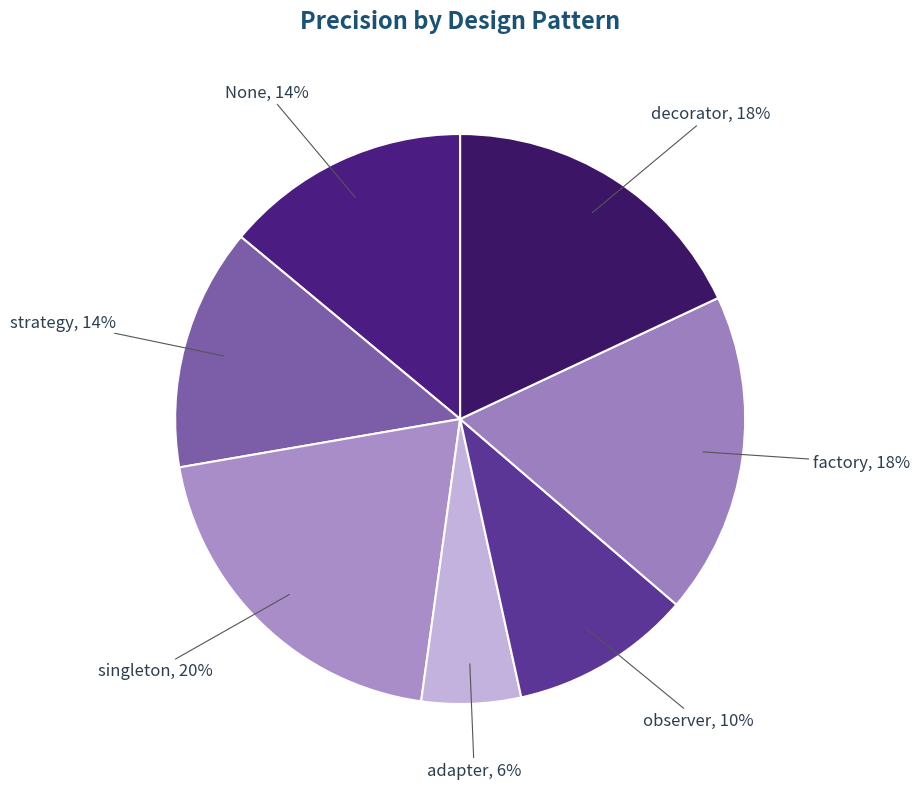

Which category has the smallest portion of the pie?

adapter